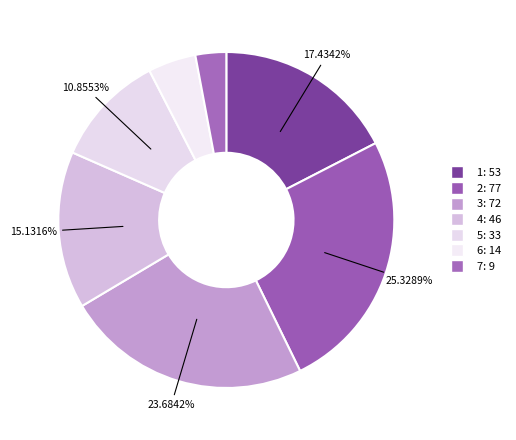

To the nearest percent, what percentage of the pie is 3?

24%